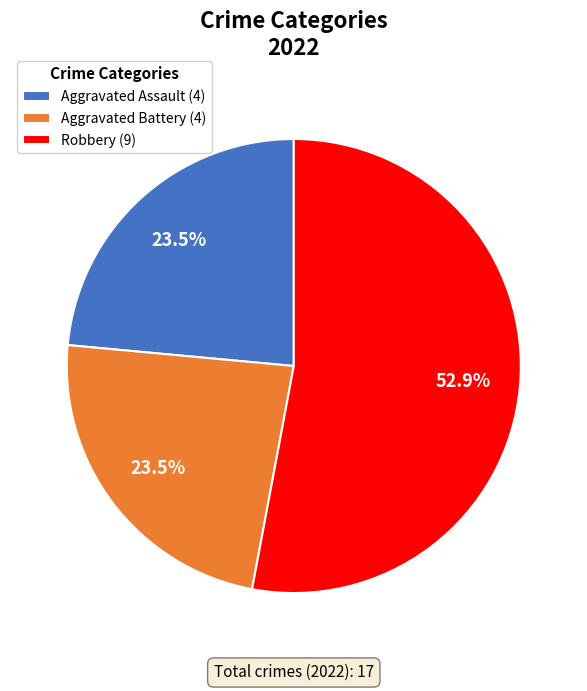

To the nearest percent, what is the average slice percentage?

33%